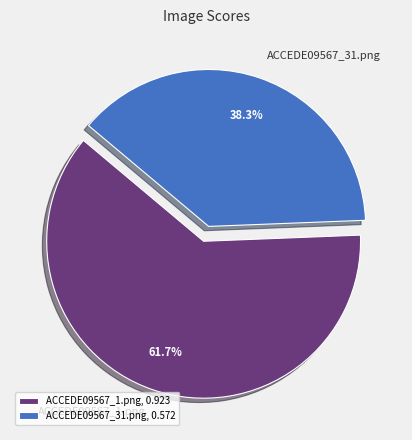

Combined, what portion of the pie is ACCEDE09567_31.png and ACCEDE09567_1.png?

100.0%